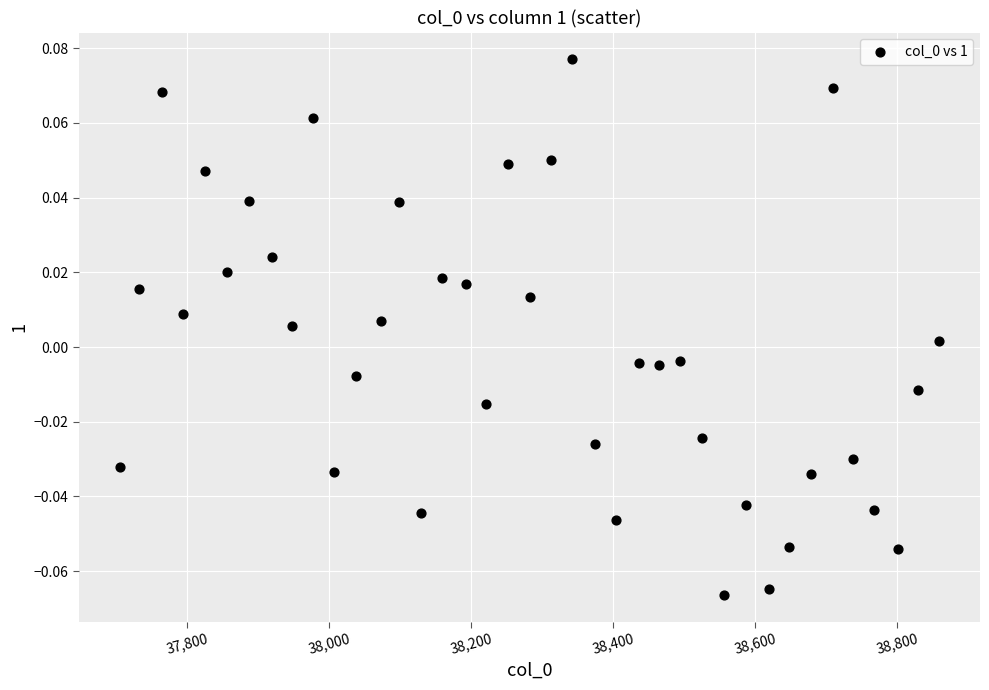

What is the range of X values (max minus min)?

1154.0